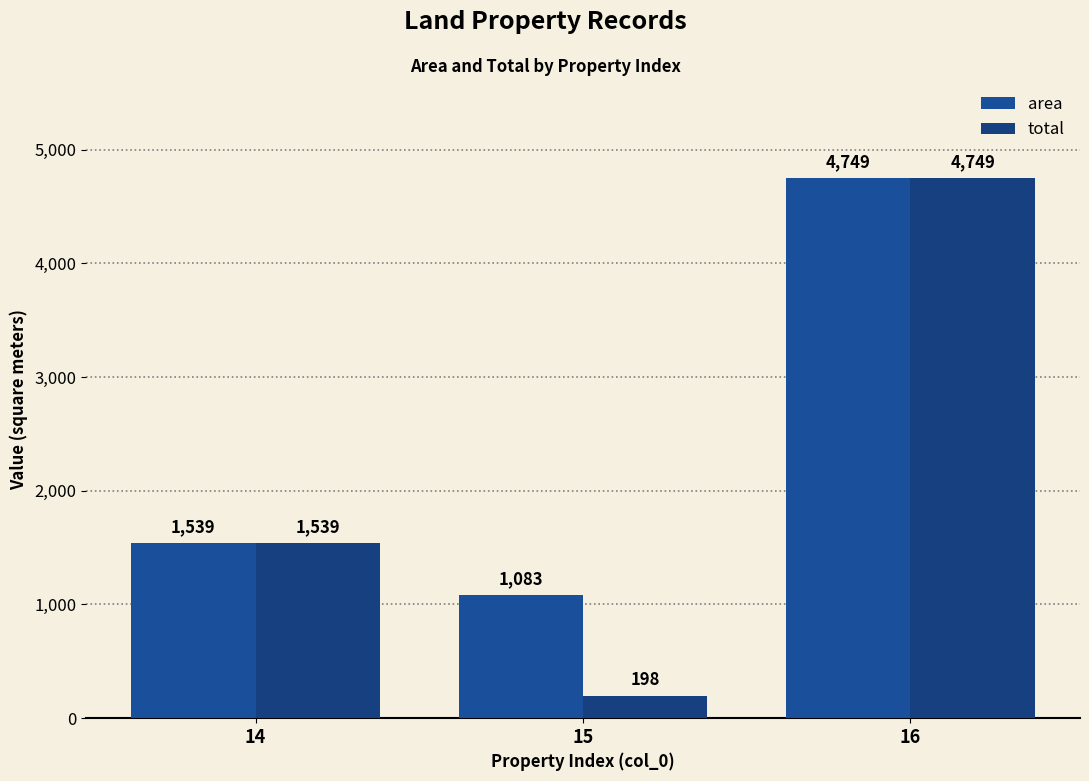

How many data points does each series have?

3